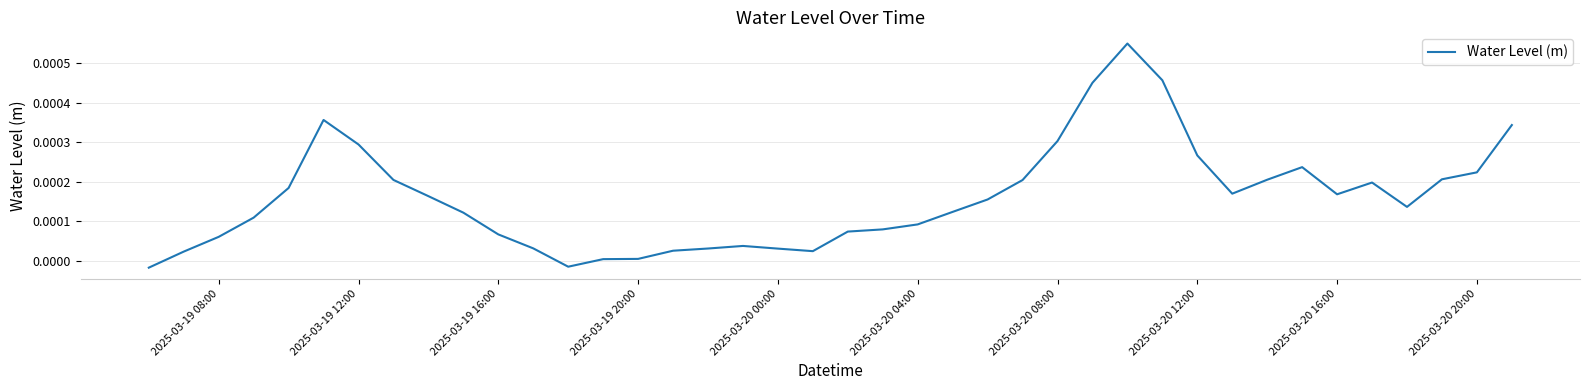

How many lines are shown in the chart?

1